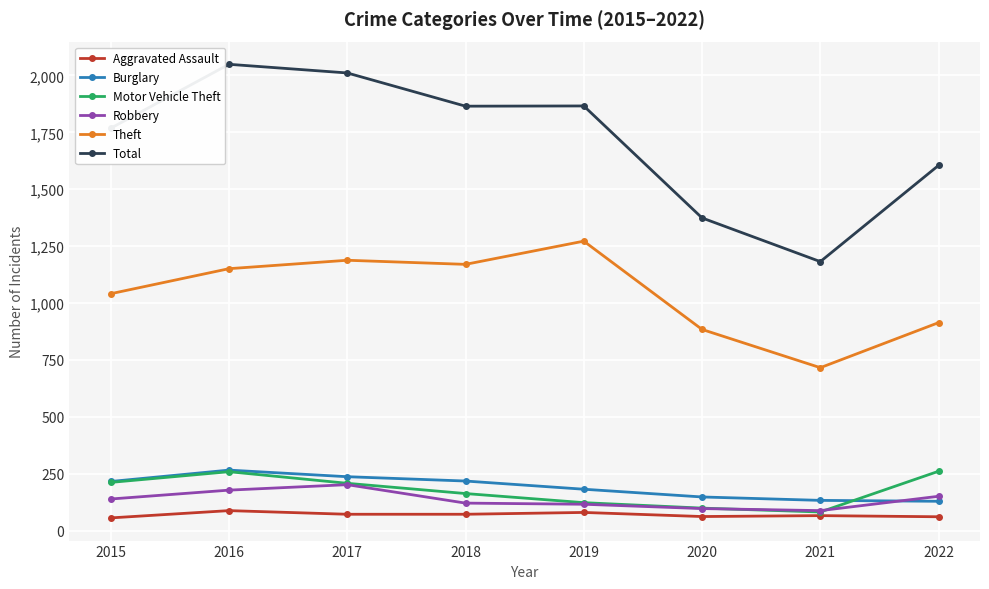

In Robbery, how many points are lower than both neighbors (excluding endpoints)?

1